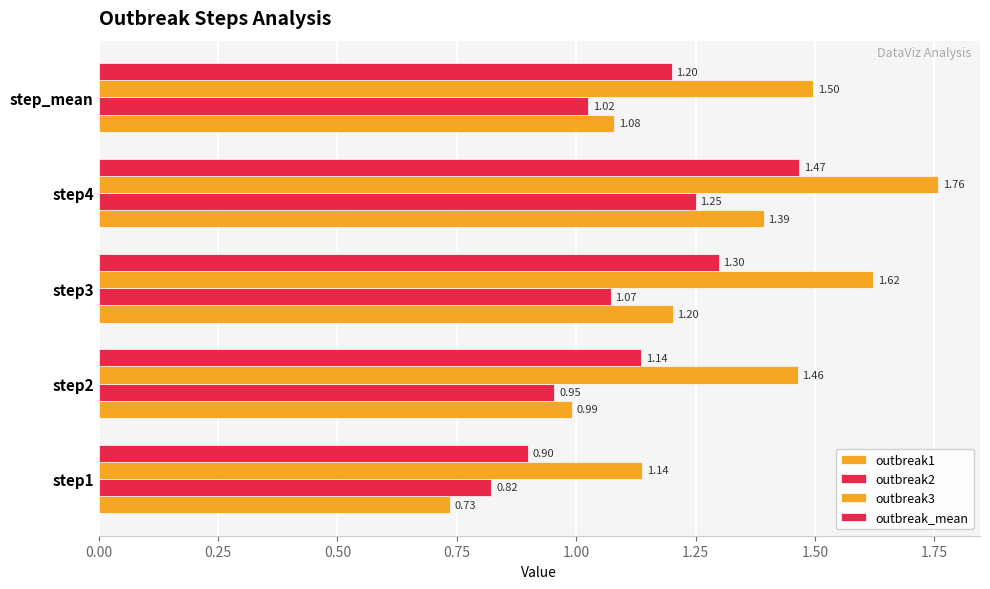

How many categories are shown in the chart?

5